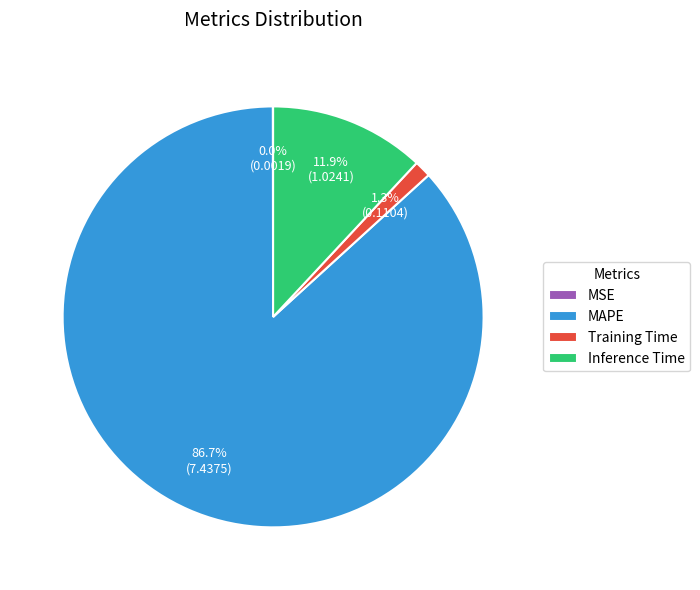

Is it true that Training Time is 1% of the pie?

True